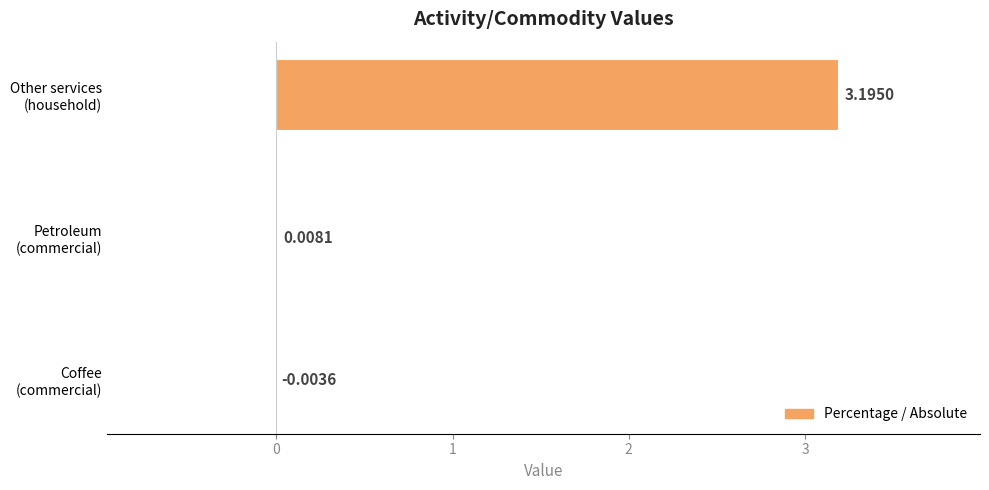

What is the sum of all values?

3.2